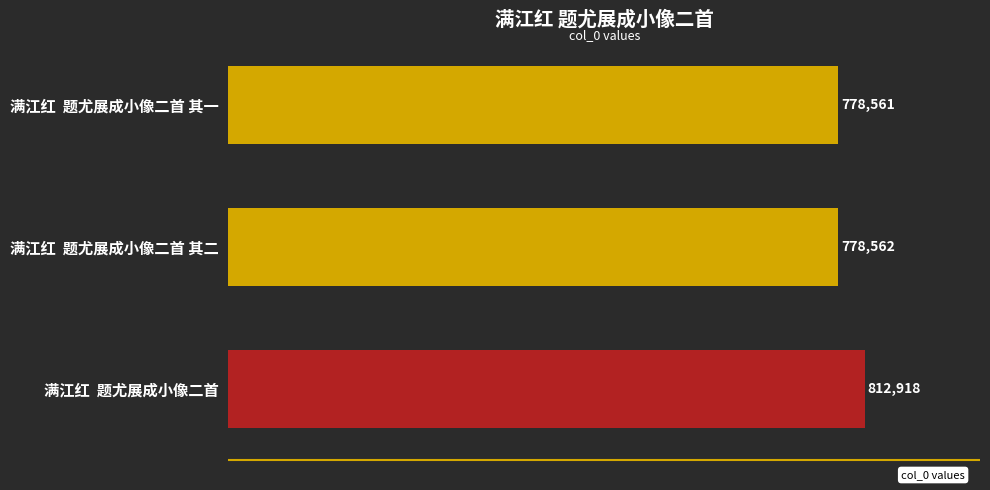

How many data points does each series have?

3